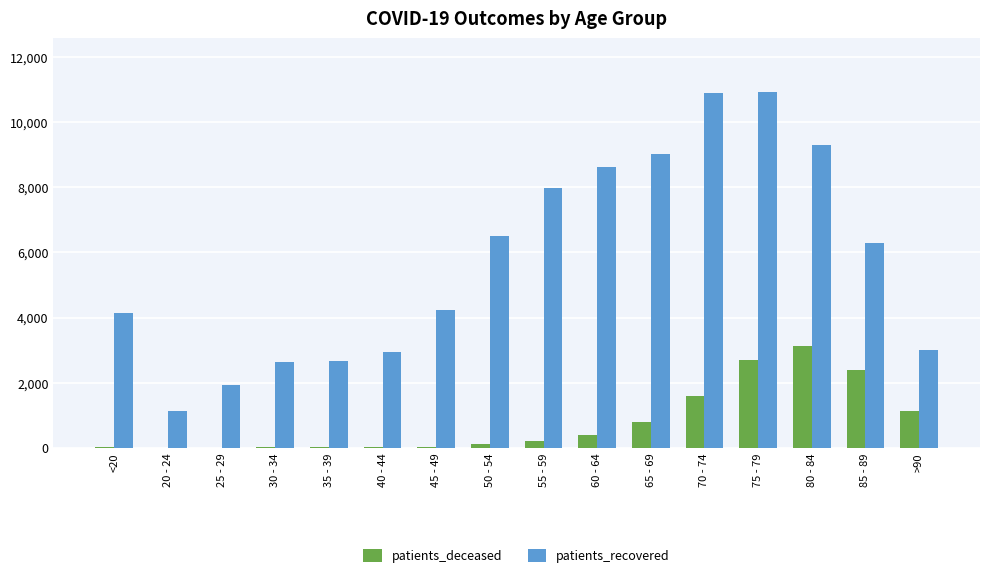

The patients_recovered series shows 3722 at 30 - 34. True or false?

False